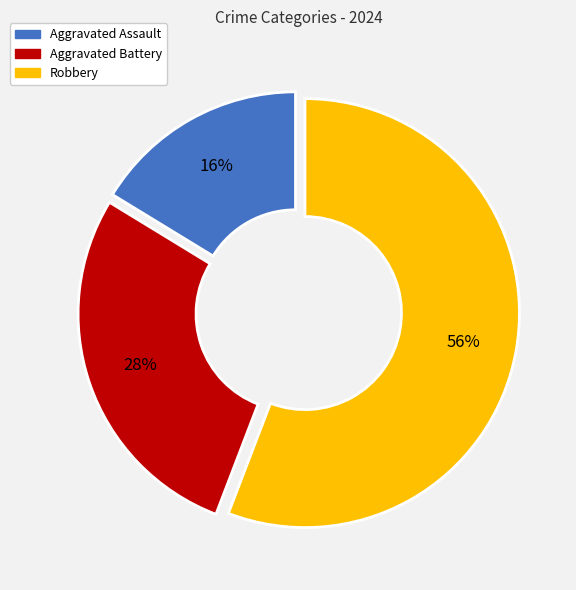

To the nearest percent, what percentage of the pie is Aggravated Assault?

16%